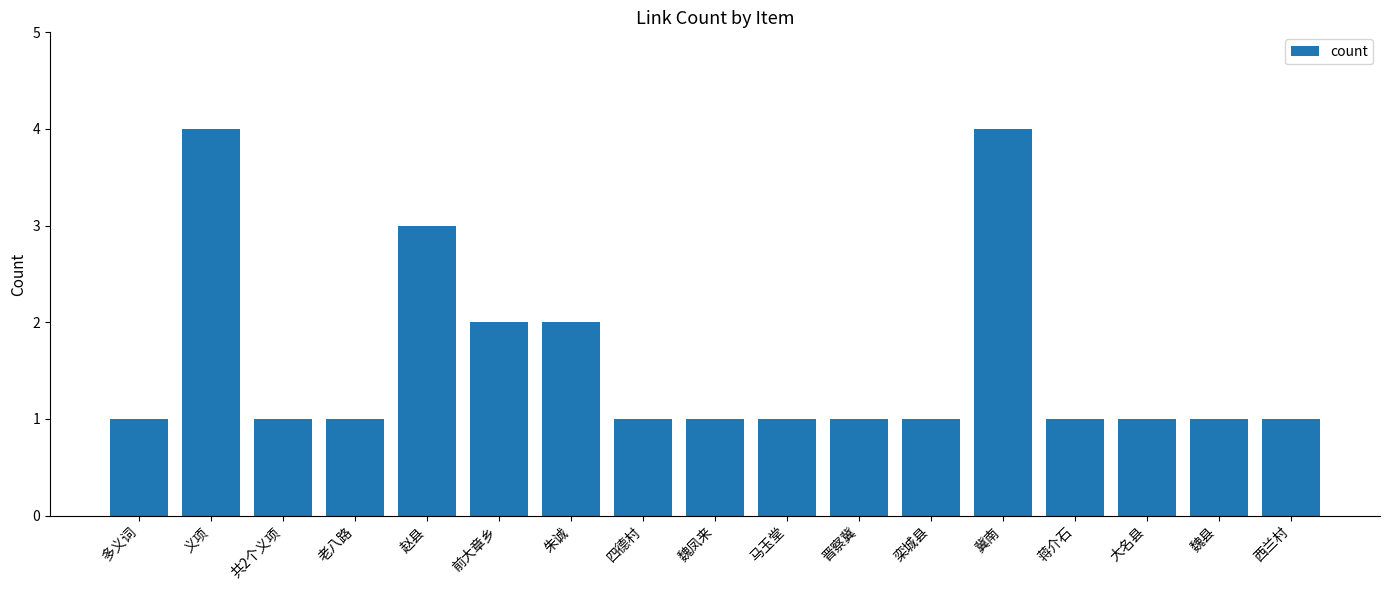

What is the difference between the maximum and minimum values?

3